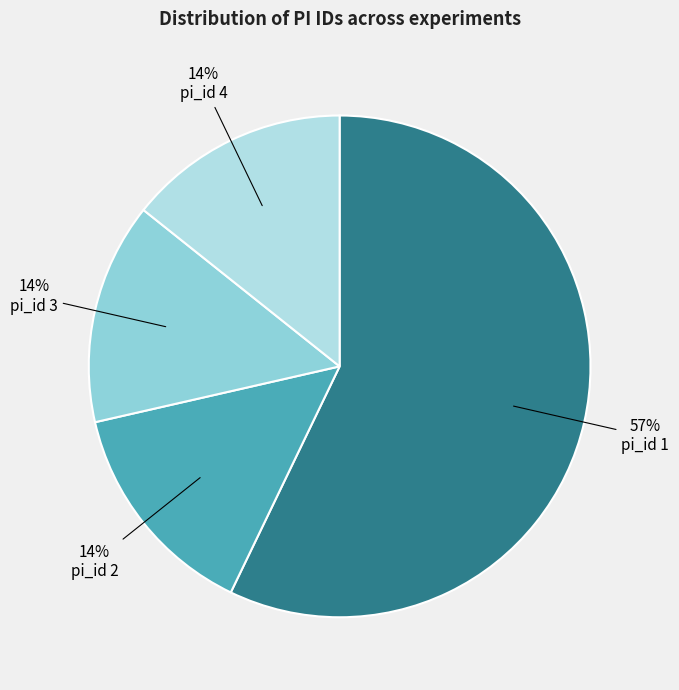

Count the number of slices in the pie.

4